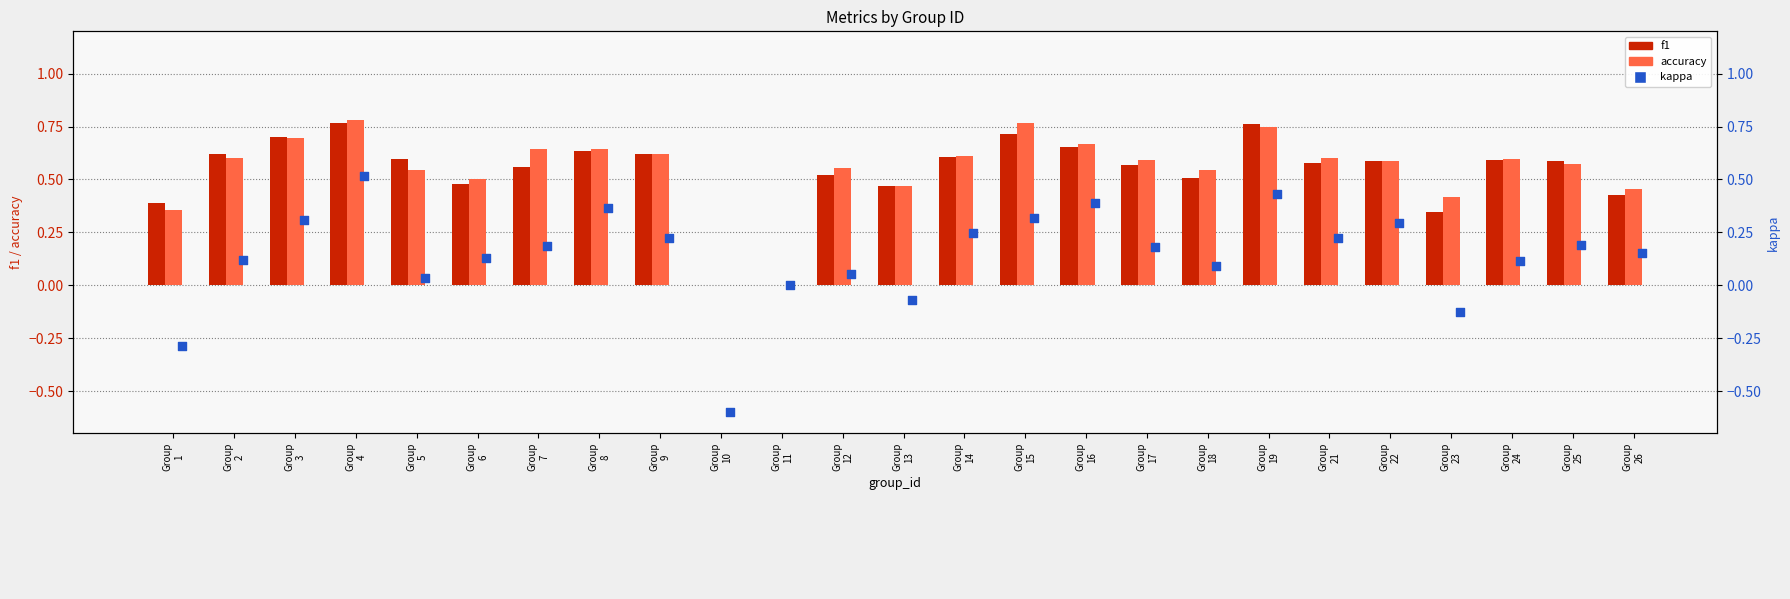

What are all the series names shown in the legend?

f1, accuracy, kappa